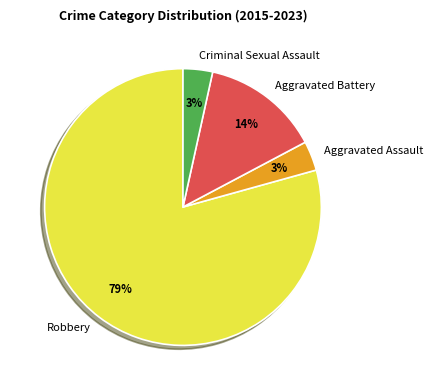

Approximately how many times larger is the value at Aggravated Battery compared to Robbery?

0.2